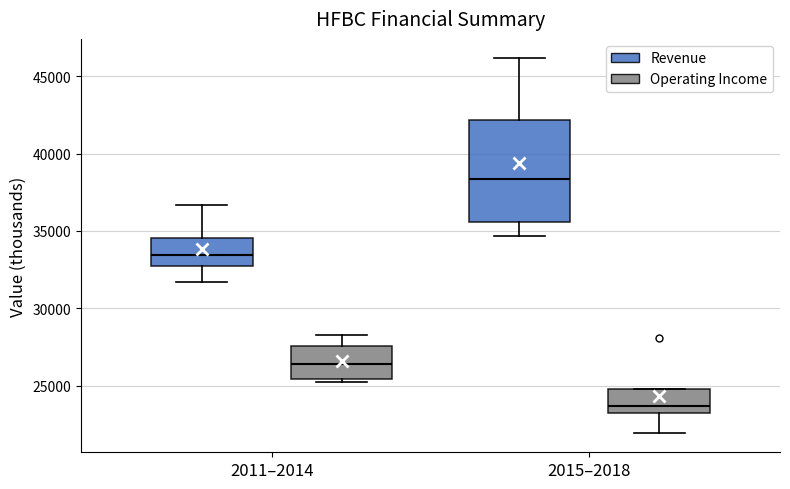

Where does the lower whisker of the box for 2011–2014 (Revenue) end on the y-axis? The values are not printed on the chart, so give them approximately, as read against the axis.

31500